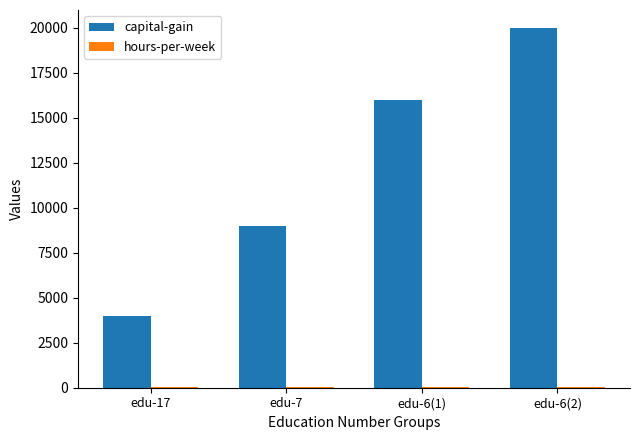

Which series has the largest total across all categories?

capital-gain